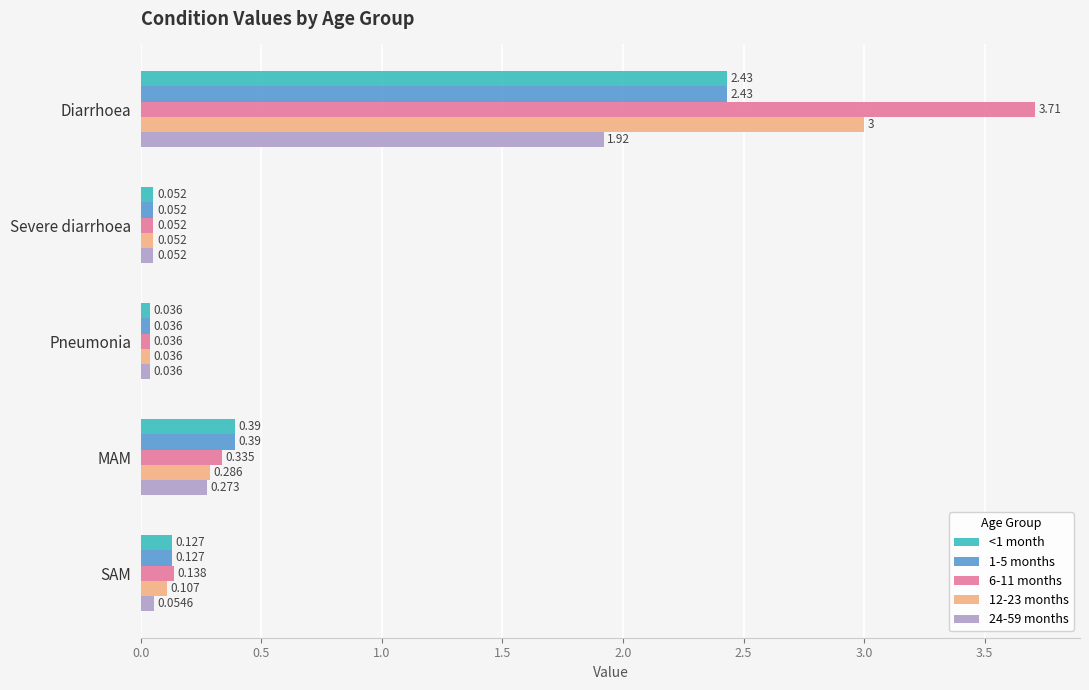

At which label is <1 month closest to 1?

MAM